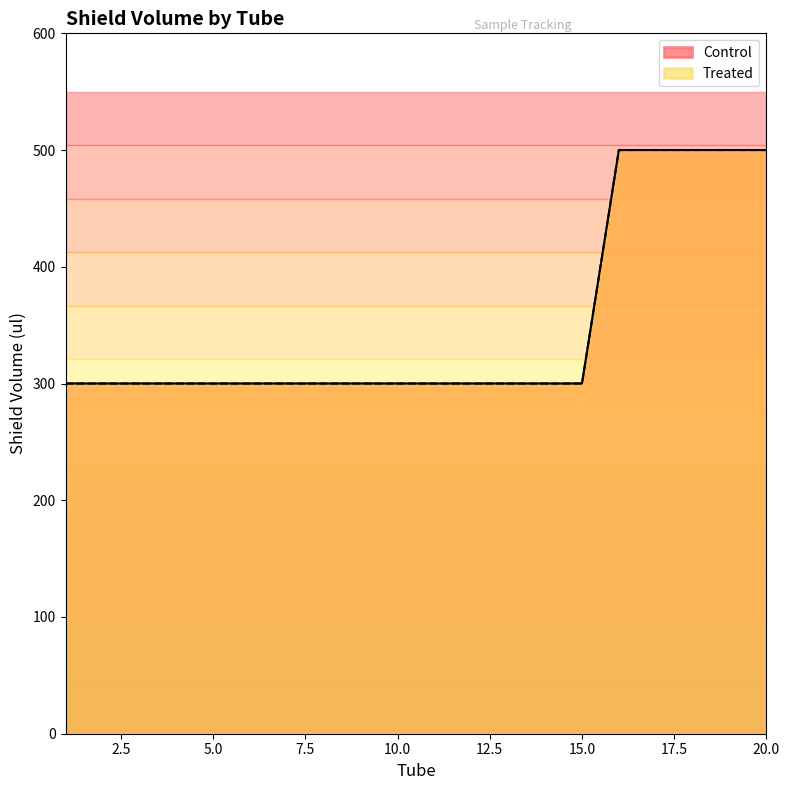

What is the difference between the Control values at 19 and 8?

200